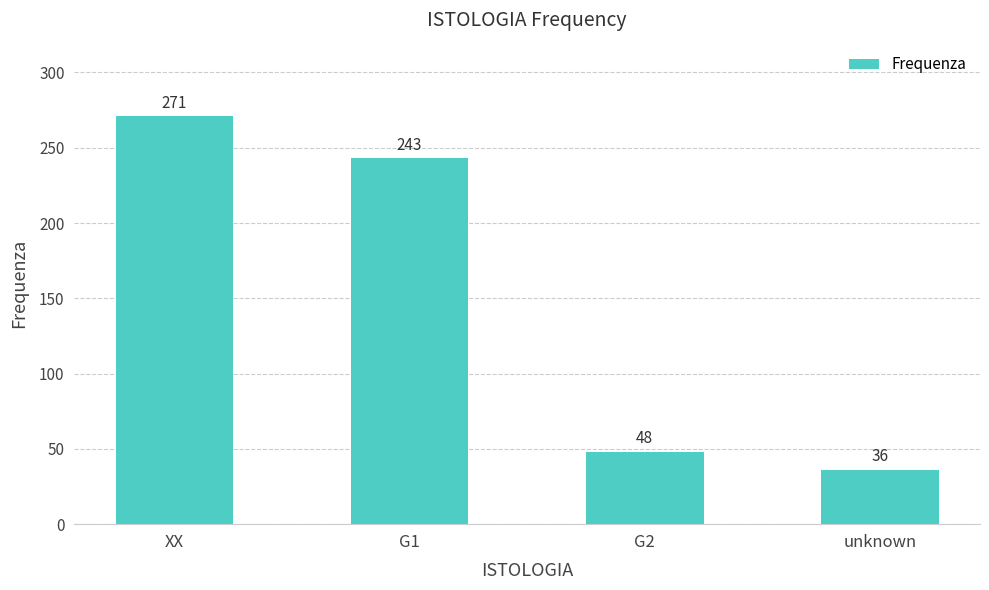

Rank the categories by value from lowest to highest.

unknown, G2, G1, XX